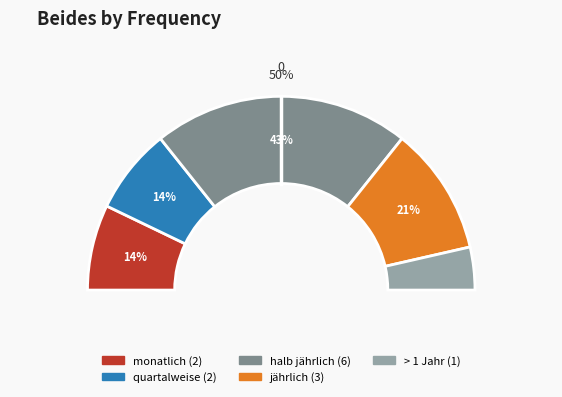

To the nearest percent, what is the difference between the largest and smallest slice percentages?

36%